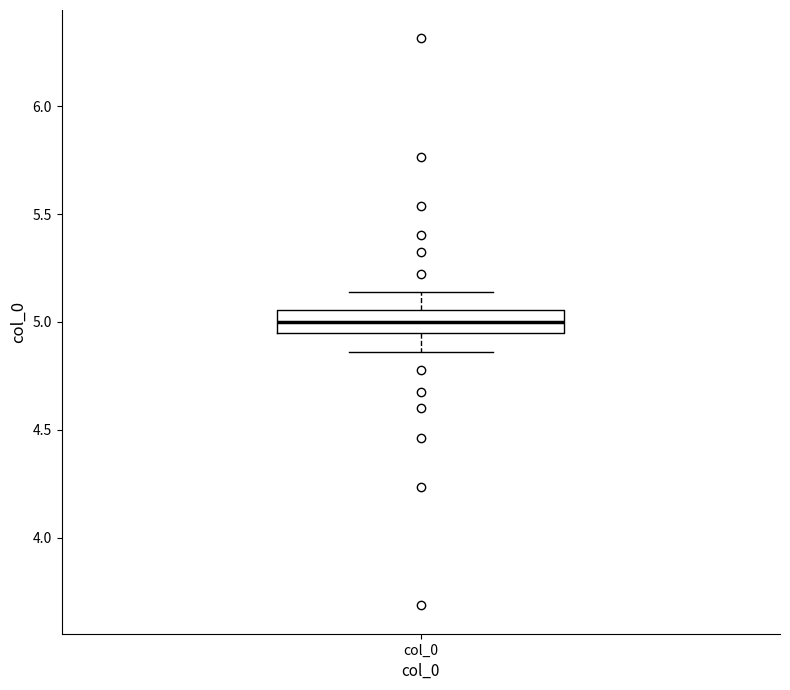

Read this box plot against the y-axis: the position of the median line, the range covered by the box, and the ends of both whiskers. The values are not printed on the chart, so give them approximately, as read against the axis.

median 5.00, box 4.95 to 5.05, whiskers 4.85 to 5.15